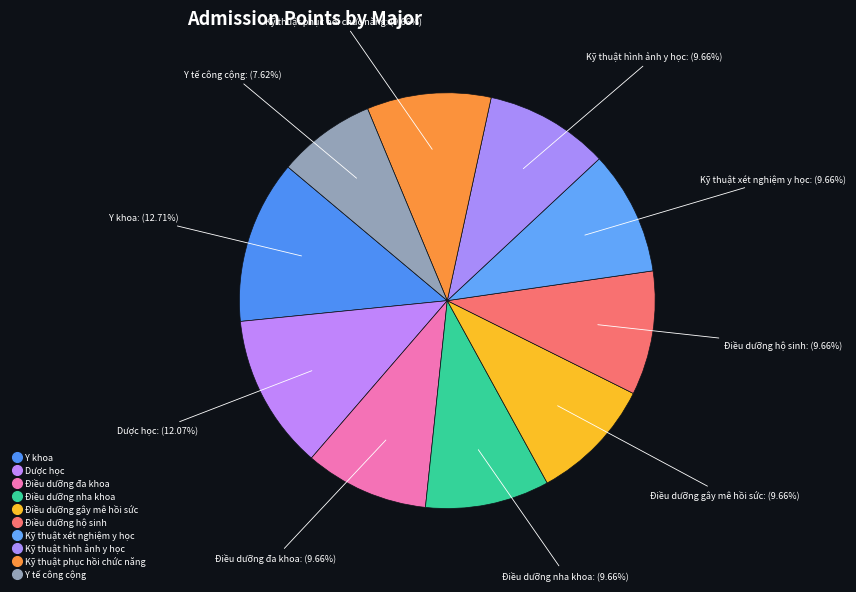

Count the number of slices in the pie.

10